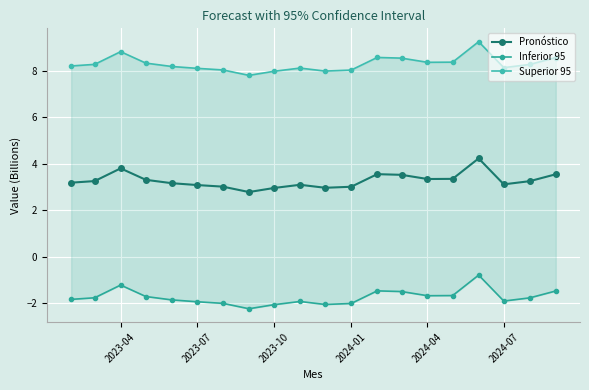

What is the sum of all Superior 95 values?

166.1